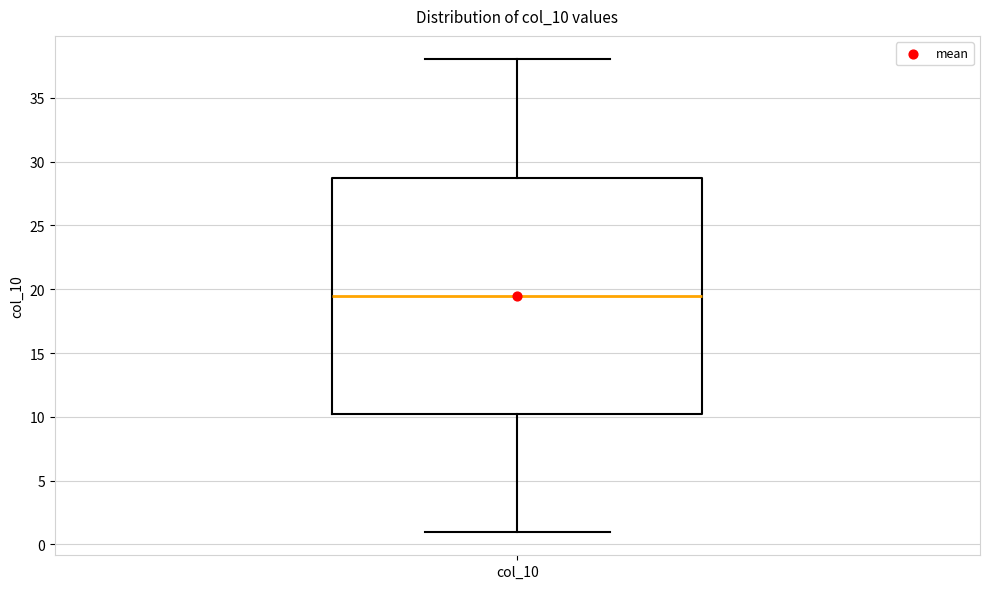

Transcribe this box plot: give where the median line is, the range the box spans, and where the two whiskers end, as read against the y-axis. The values are not printed on the chart, so give them approximately, as read against the axis.

median 19.5, box 10.5 to 29.0, whiskers 1.0 to 38.0